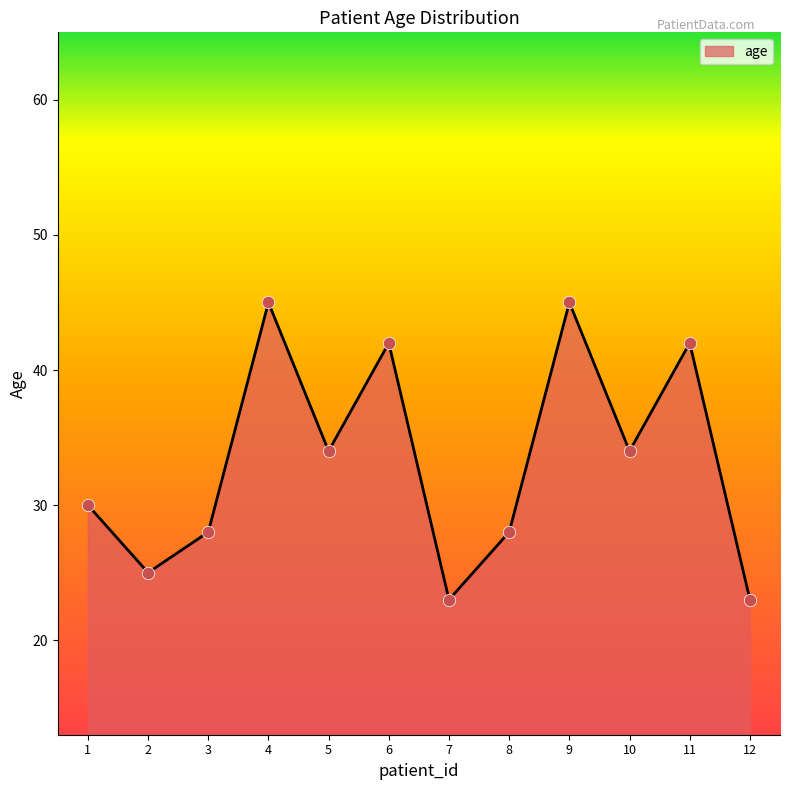

What is the change in value from 4 to 10?

-11